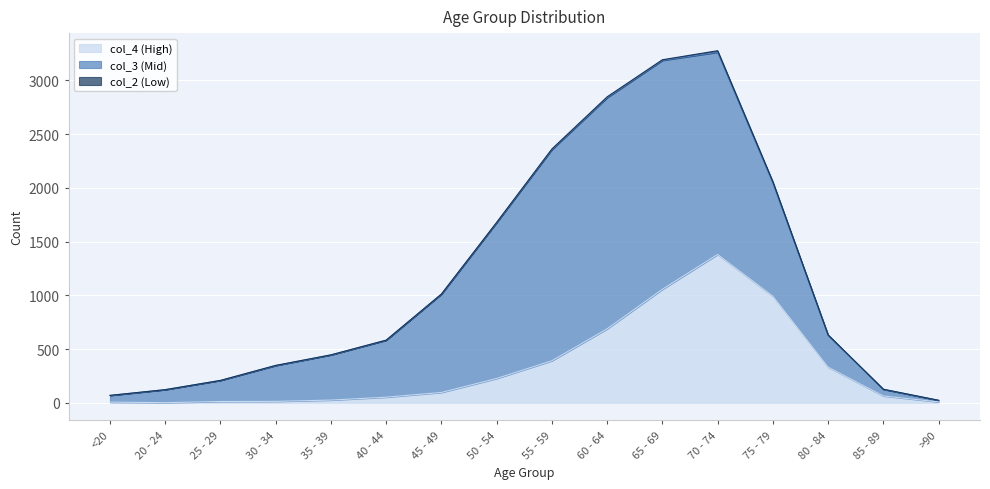

What is the difference between the second highest and minimum values in the col_2 series?

12